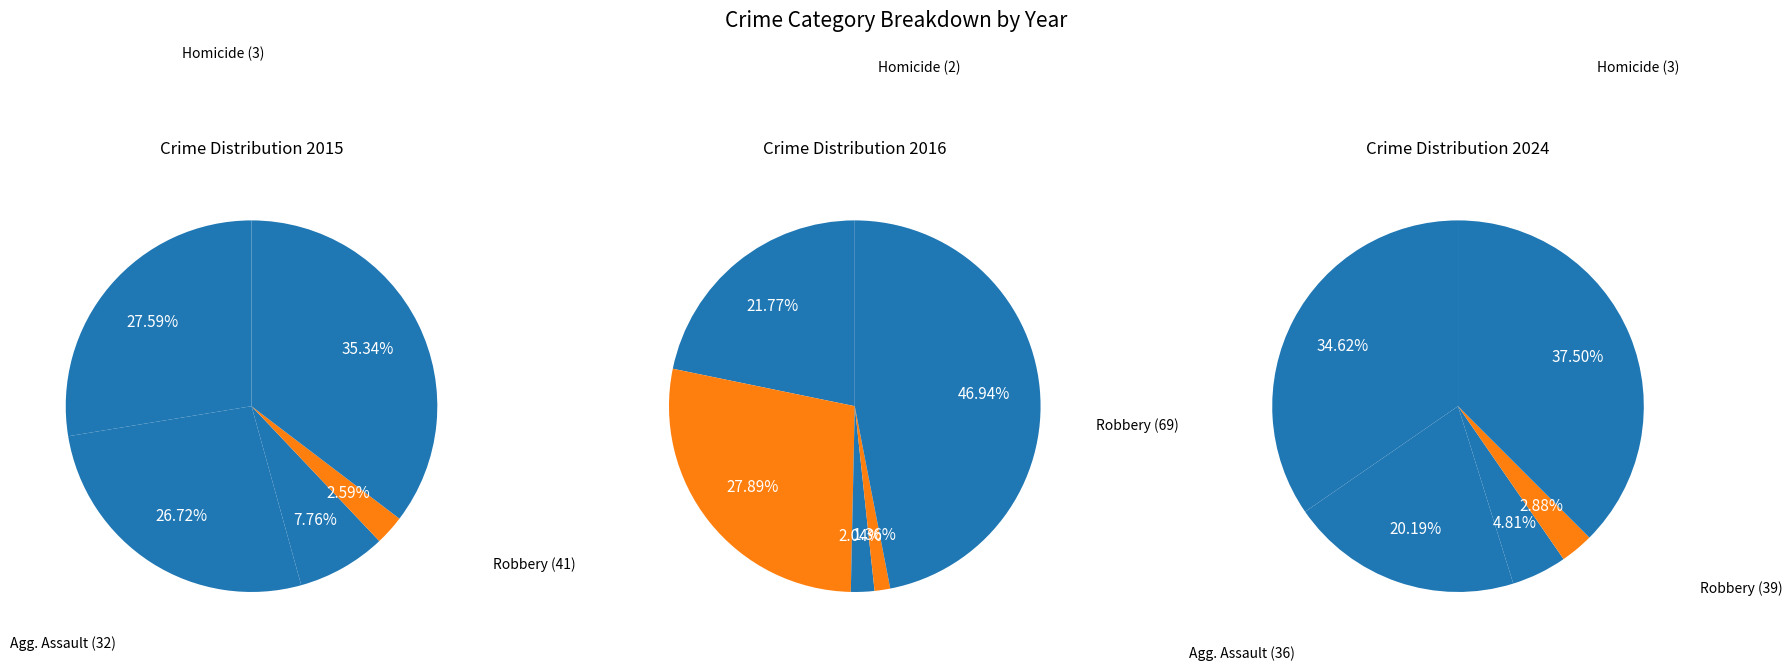

True or false: Aggravated Battery accounts for 28% of the total.

True